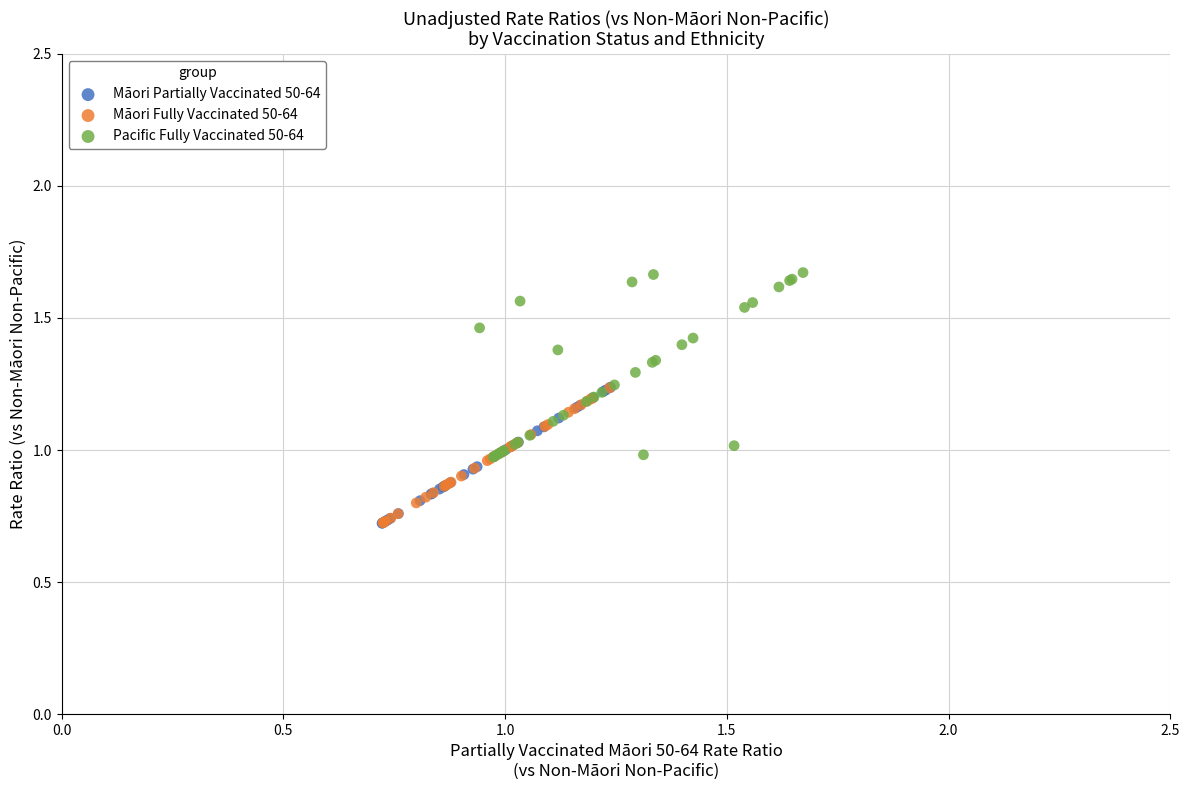

Which series has the largest Y range (max minus min)?

Pacific Fully Vaccinated 50-64